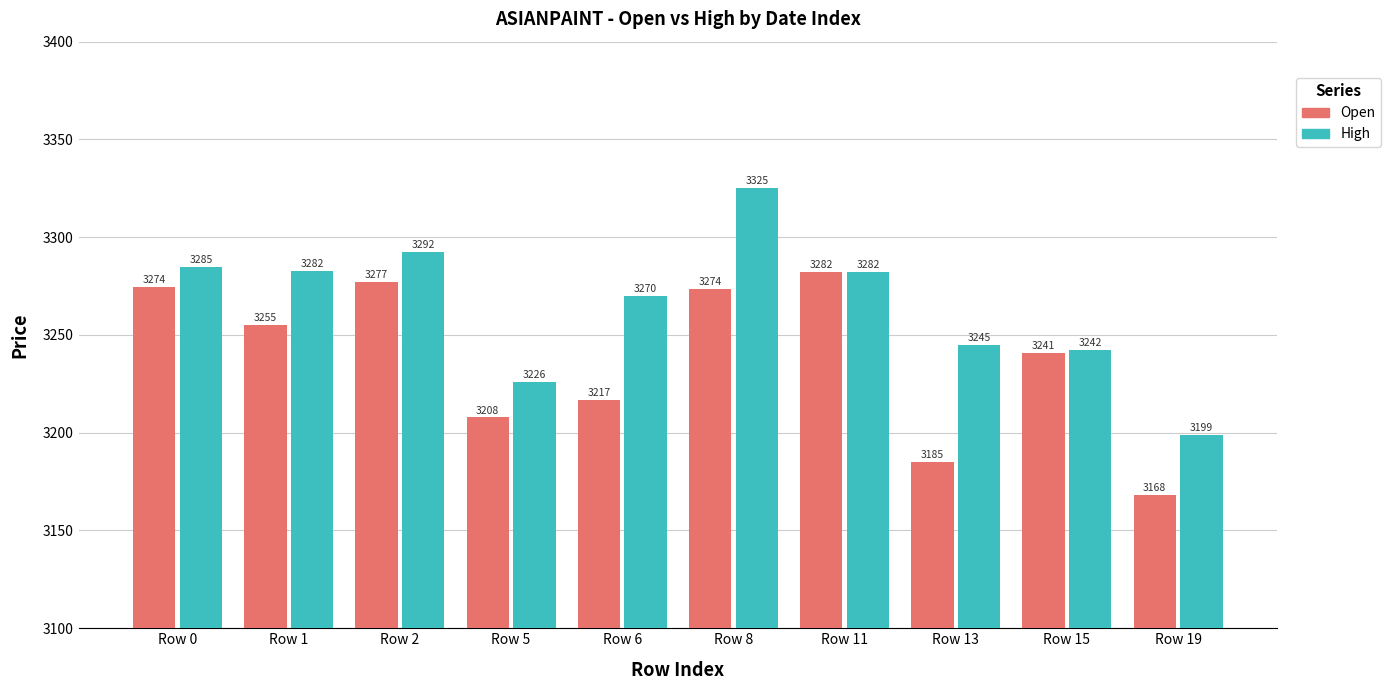

At which label does Open first exceed 3254?

Row 0